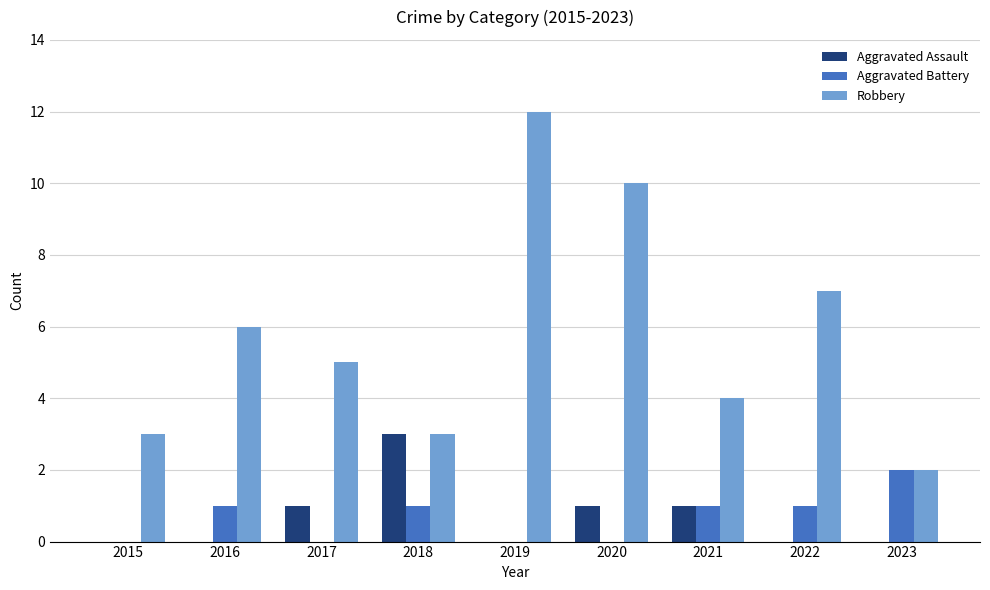

Reading right to left, transcribe all the data shown in this chart.

Aggravated Assault: 0	0	1	1	0	3	1	0	0
Aggravated Battery: 2	1	1	0	0	1	0	1	0
Robbery: 2	7	4	10	12	3	5	6	3